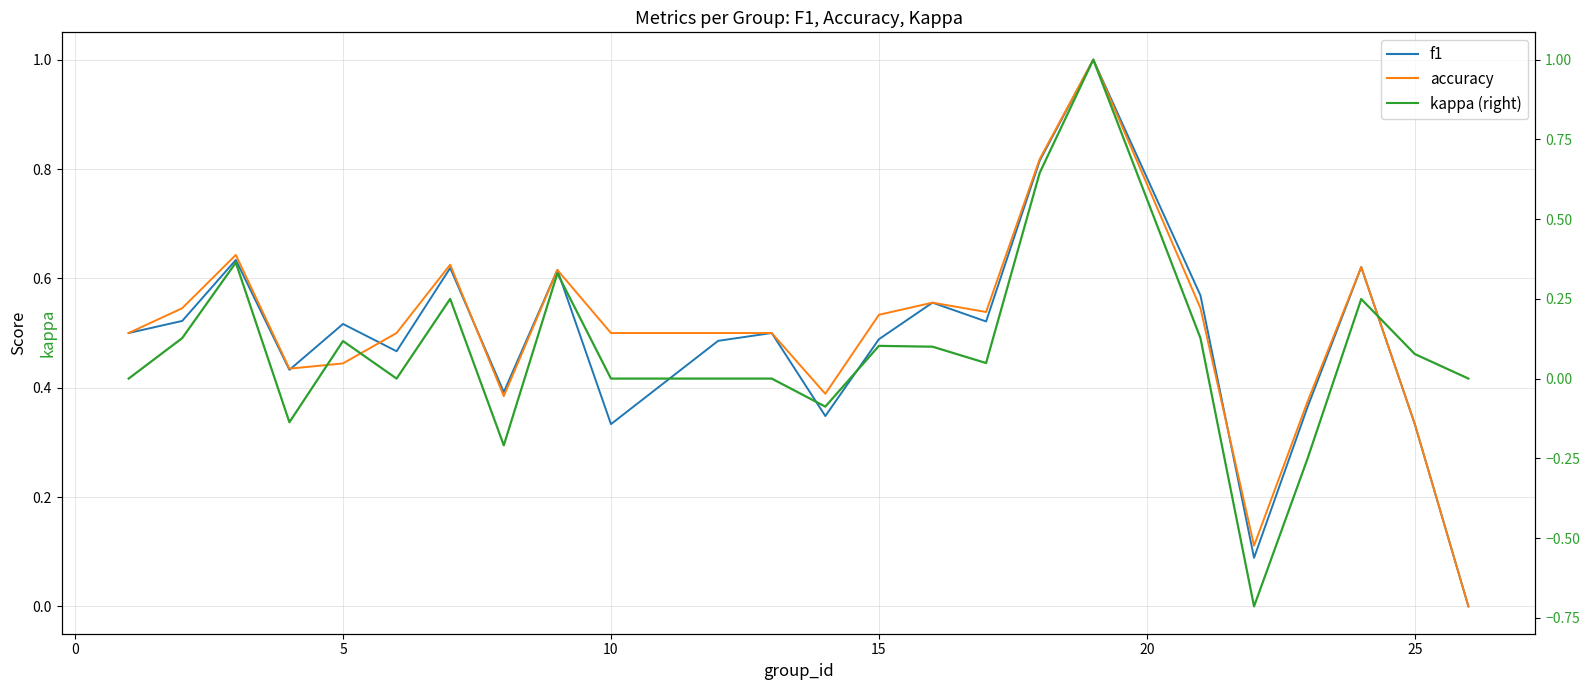

Reading right to left, extract all data points from this chart.

f1: 0.0	0.3	0.6	0.4	0.1	0.6	1.0	0.8	0.5	0.6	0.5	0.3	0.5	0.5	0.3	0.6	0.4	0.6	0.5	0.5	0.4	0.6	0.5	0.5
accuracy: 0.0	0.3	0.6	0.4	0.1	0.5	1.0	0.8	0.5	0.6	0.5	0.4	0.5	0.5	0.5	0.6	0.4	0.6	0.5	0.4	0.4	0.6	0.5	0.5
kappa (right): 0.0	0.1	0.2	-0.2	-0.7	0.1	1.0	0.6	0.0	0.1	0.1	-0.1	0.0	0.0	0.0	0.3	-0.2	0.2	0.0	0.1	-0.1	0.4	0.1	0.0